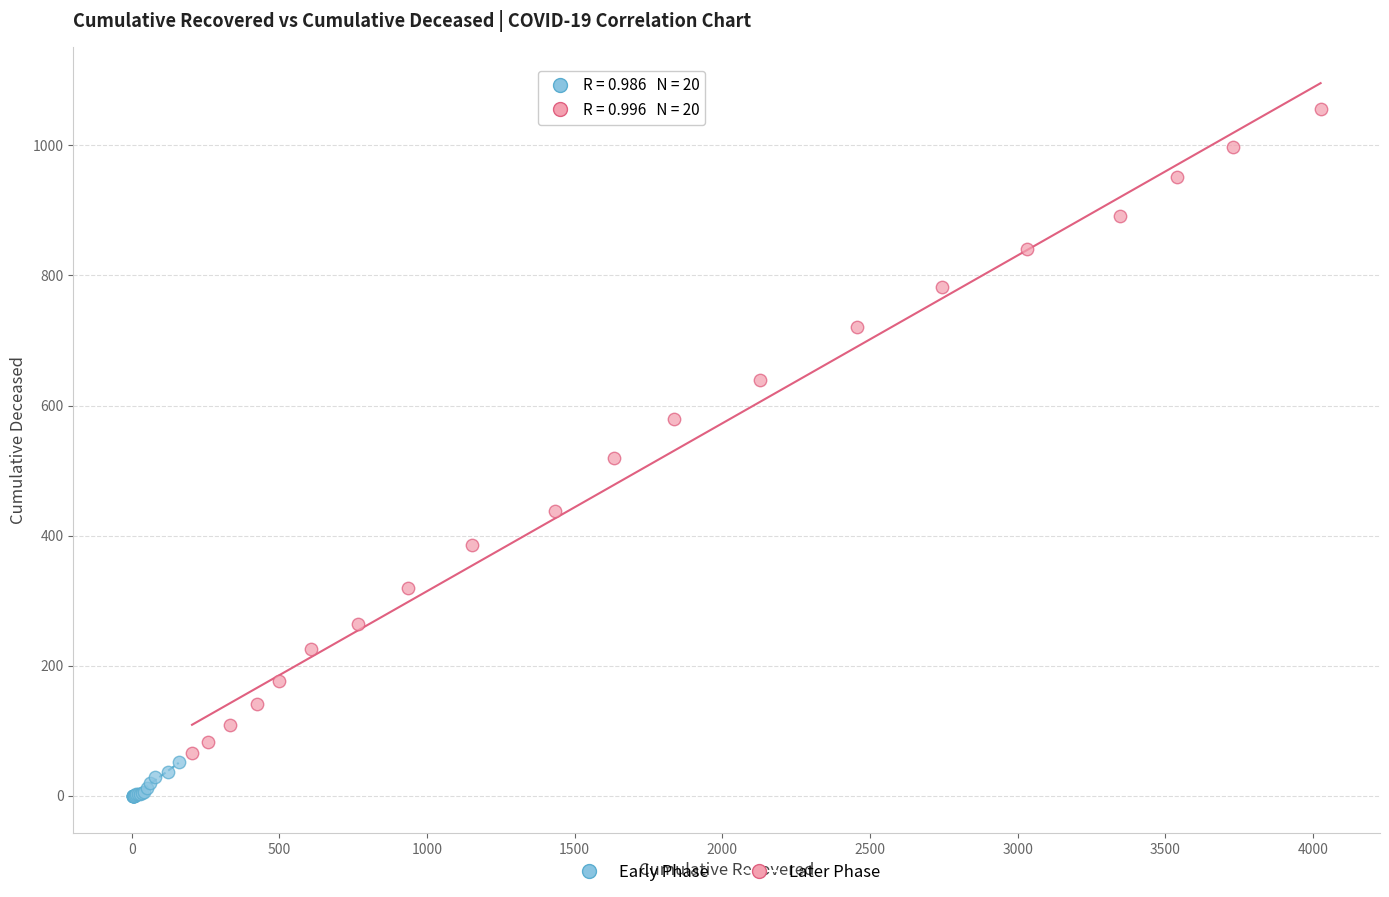

Which series contains the lowest Y value?

Early Phase